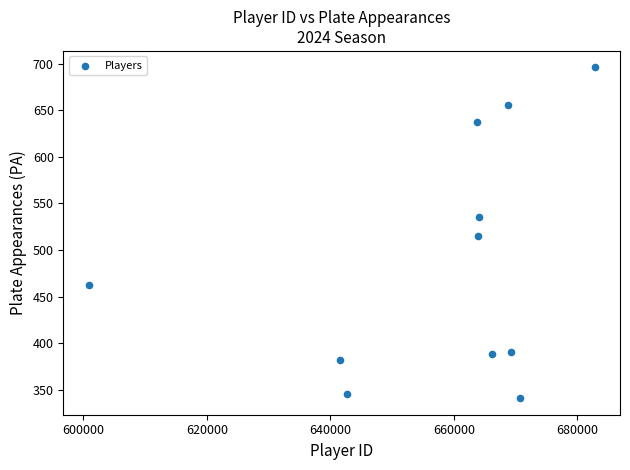

What is the range of Y values (max minus min)?

355